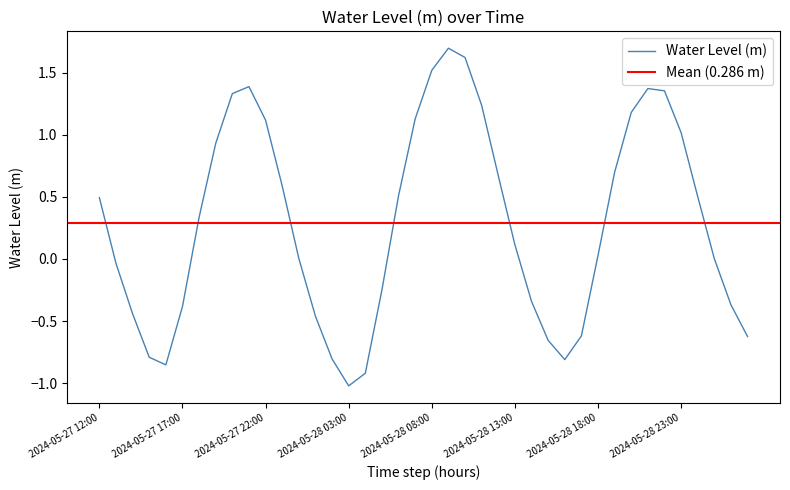

Between 2024-05-28 22:00 and 2024-05-28 19:00, which is larger?

2024-05-28 22:00